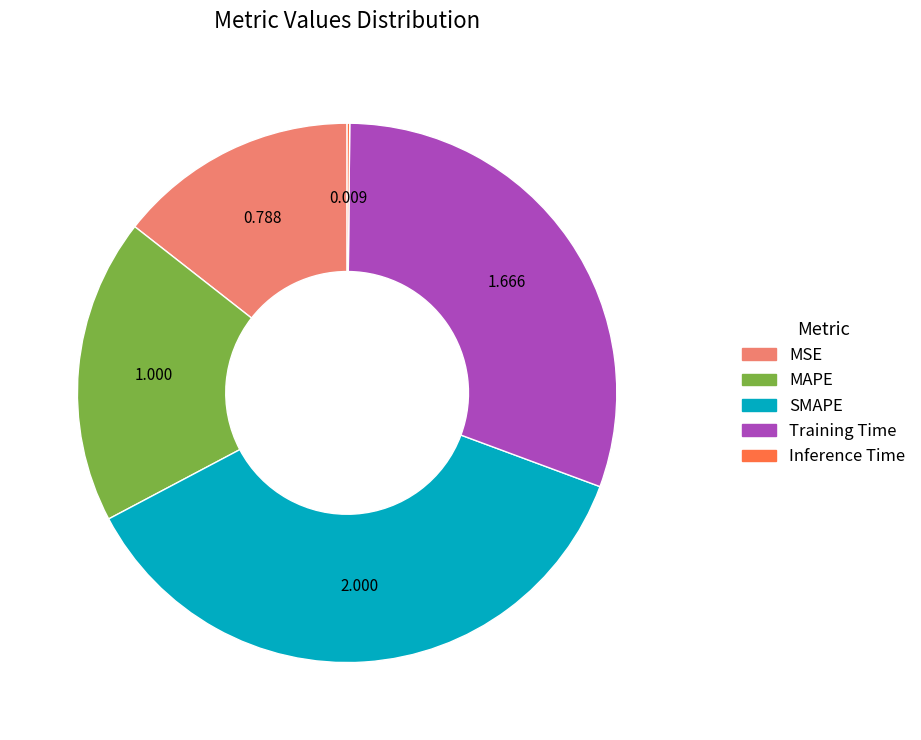

True or false: SMAPE accounts for 47% of the total.

False